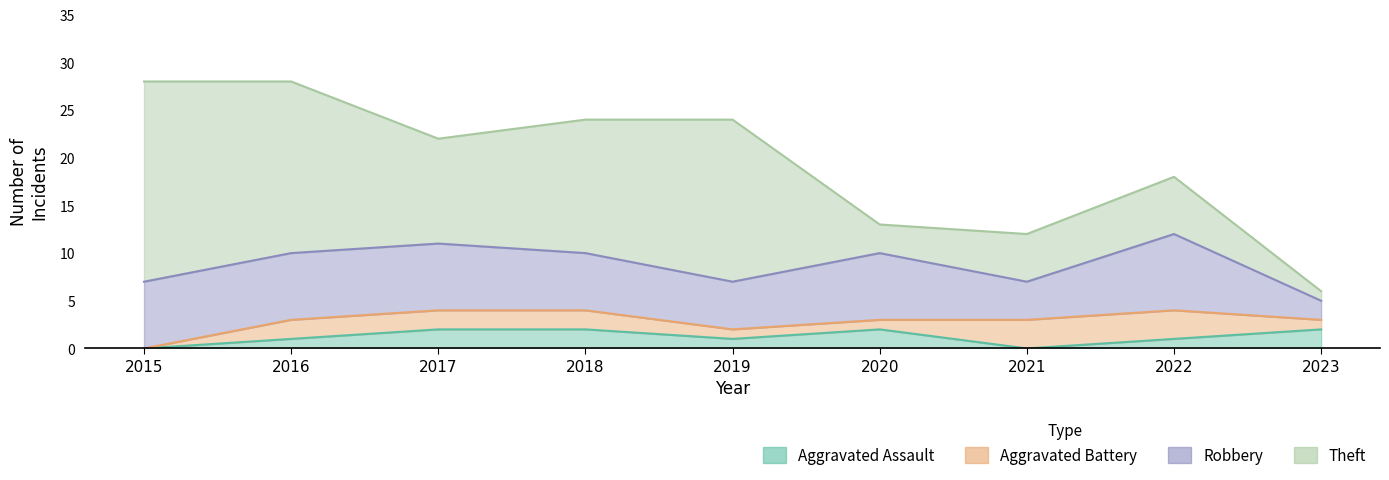

True or false: Aggravated Battery and Robbery intersect in this chart.

False